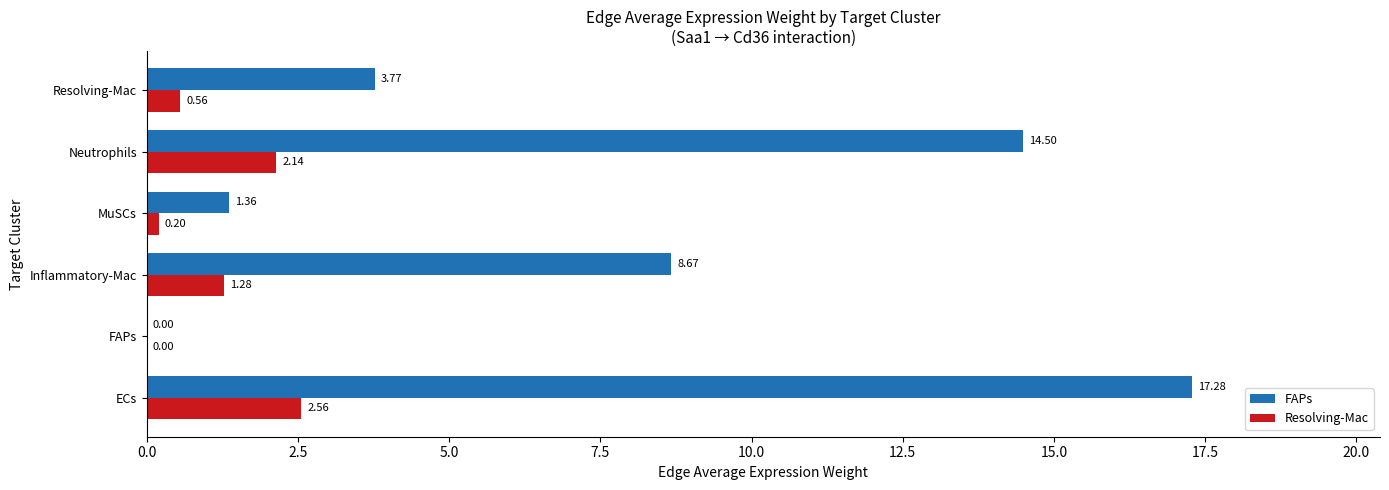

What is the sum of all Resolving-Mac values?

6.7